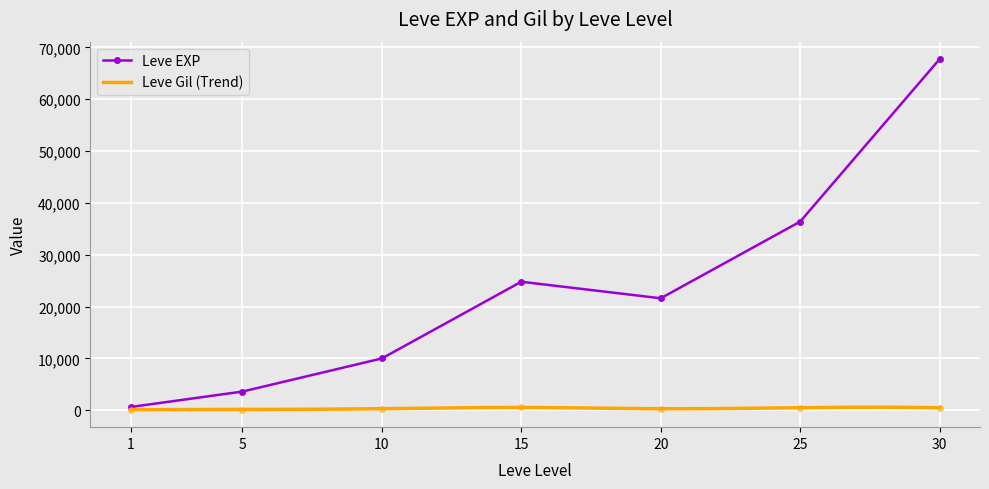

True or false: Leve Gil and Leve EXP intersect in this chart.

False